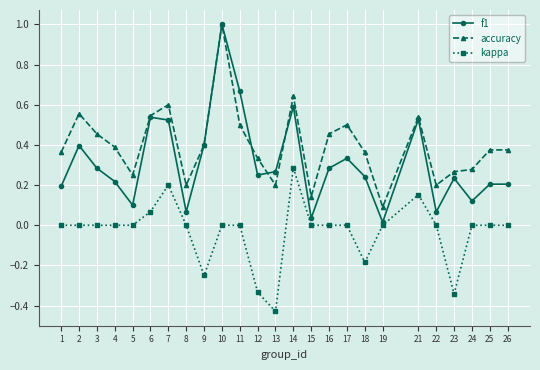

Rank the series by their average value, from highest to lowest.

accuracy, f1, kappa